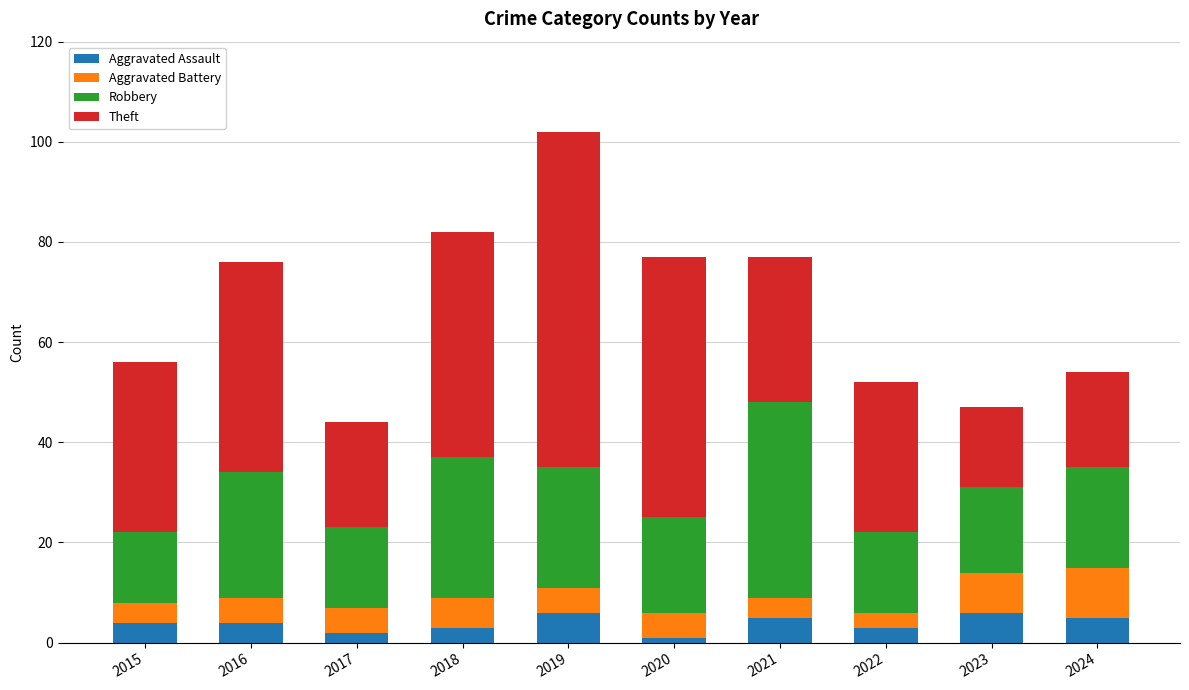

What is the maximum value for Aggravated Assault?

6